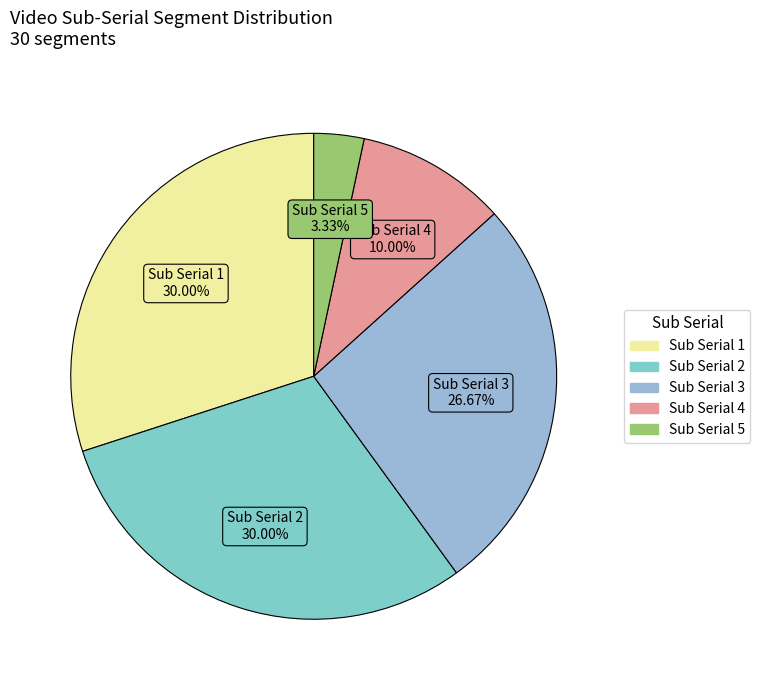

Which slice is the smallest?

Sub Serial 5